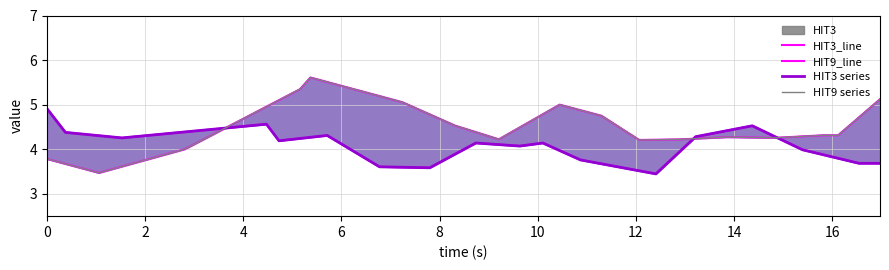

Rank the series by their maximum value, from lowest to highest.

HIT3_line, HIT3 series, HIT9_line, HIT9 series